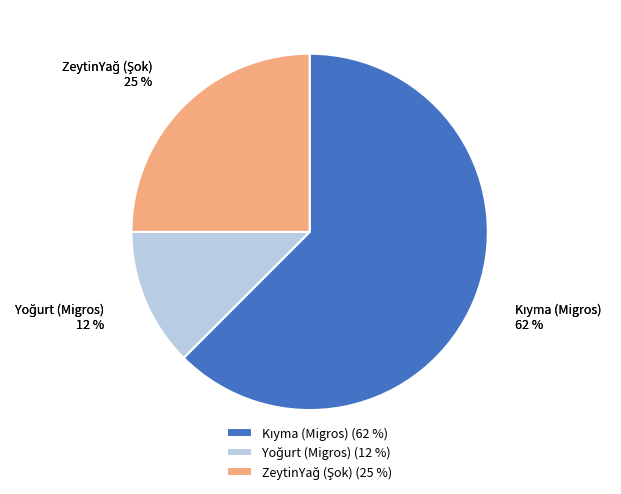

What is the total percentage of ZeytinYağ (Şok) and Yoğurt (Migros)?

37.5%